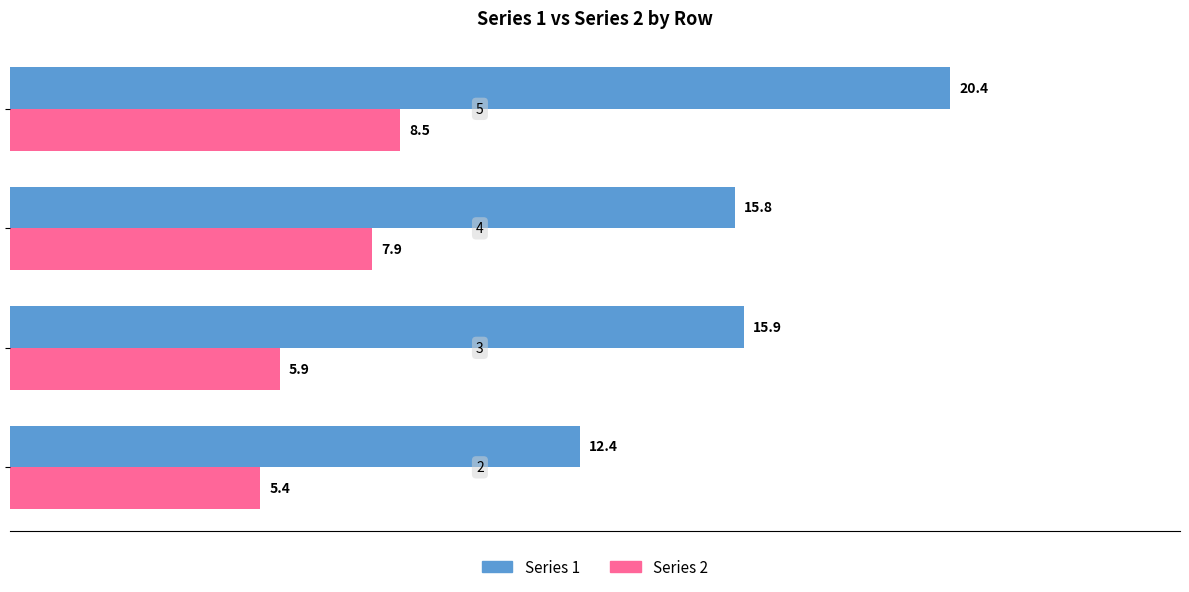

List the series in order of their peak value, lowest first.

Series 2, Series 1